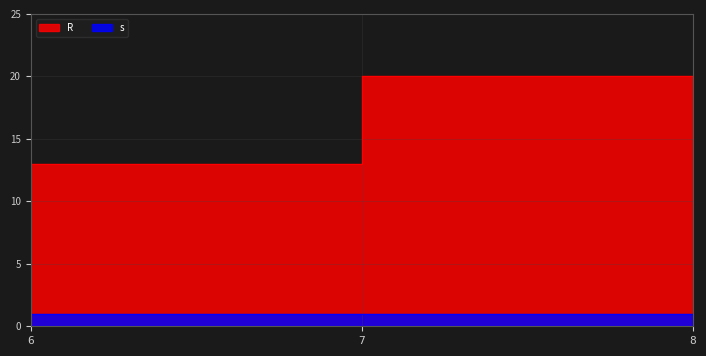

What is the value of the 2nd point from the left?

13